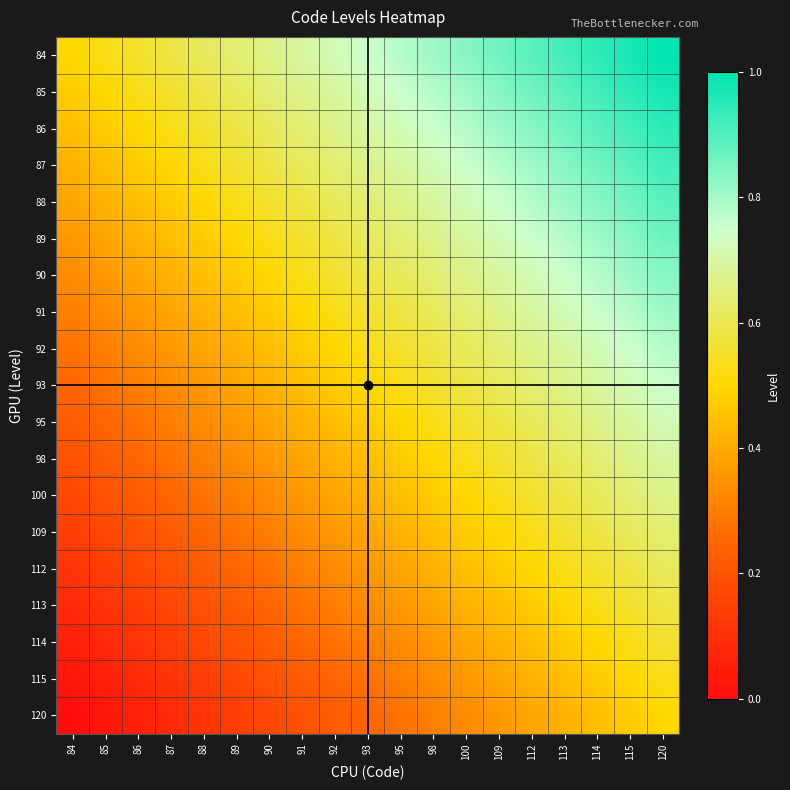

List the series in order of their peak value, lowest first.

120, 115, 114, 113, 112, 109, 100, 98, 95, 93, 92, 91, 90, 89, 88, 87, 86, 85, 84